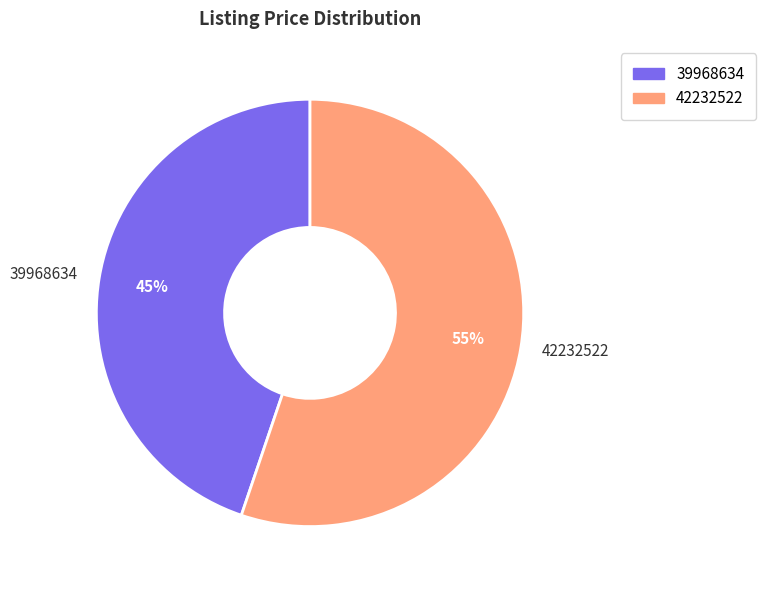

Combined, do 39968634 and 42232522 account for over 50%?

Yes